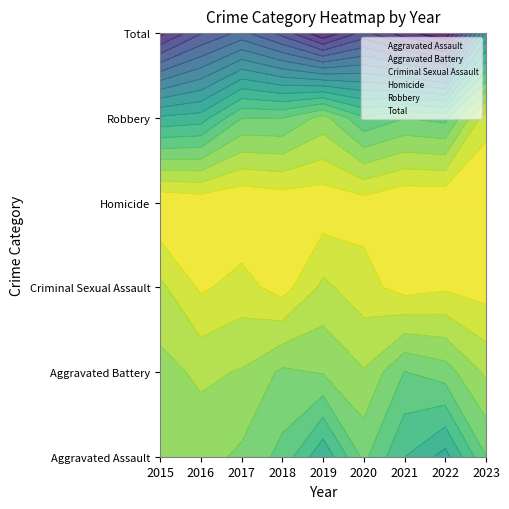

The value of Total at 2020 is 2. True or false?

False